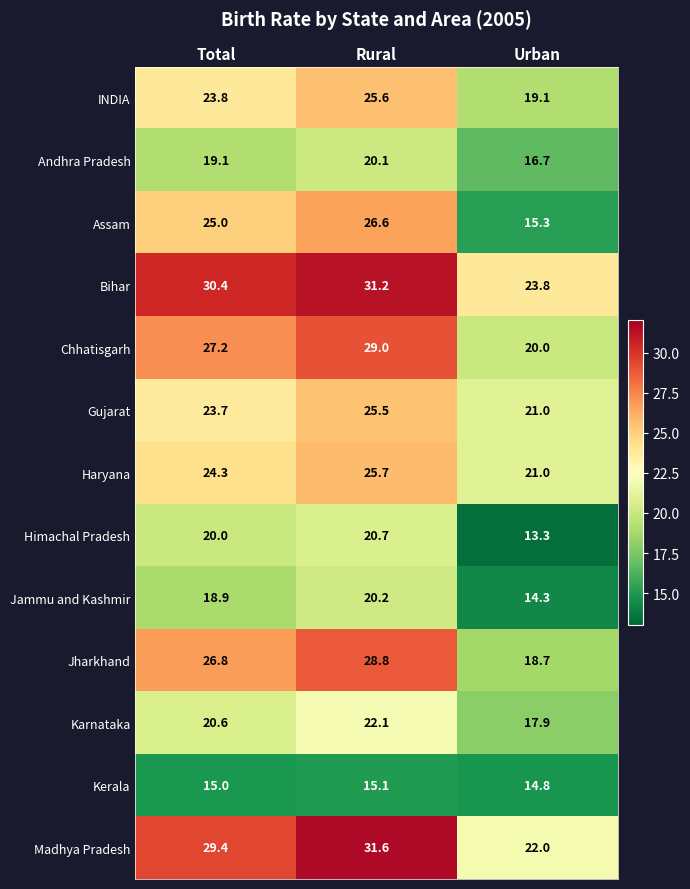

What is the maximum value shown in the chart?

31.6